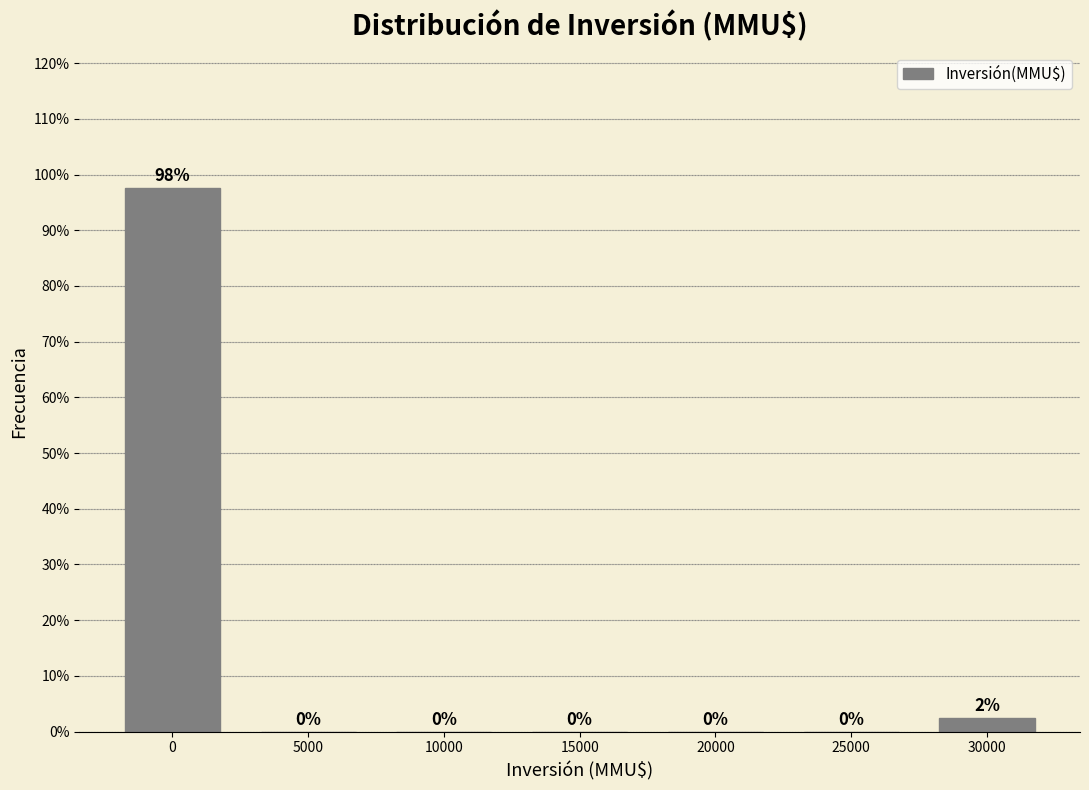

What is the sum of all values?

100.0